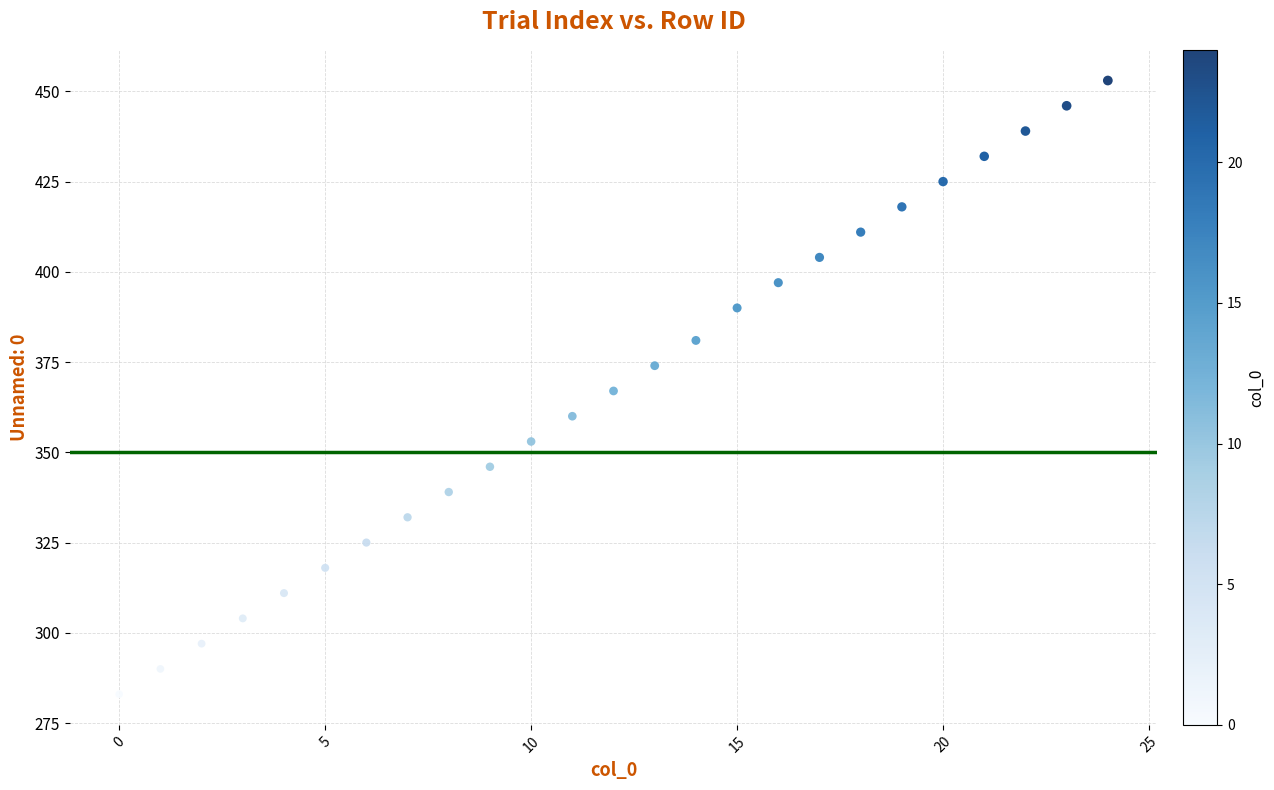

What is the range of Y values (max minus min)?

170